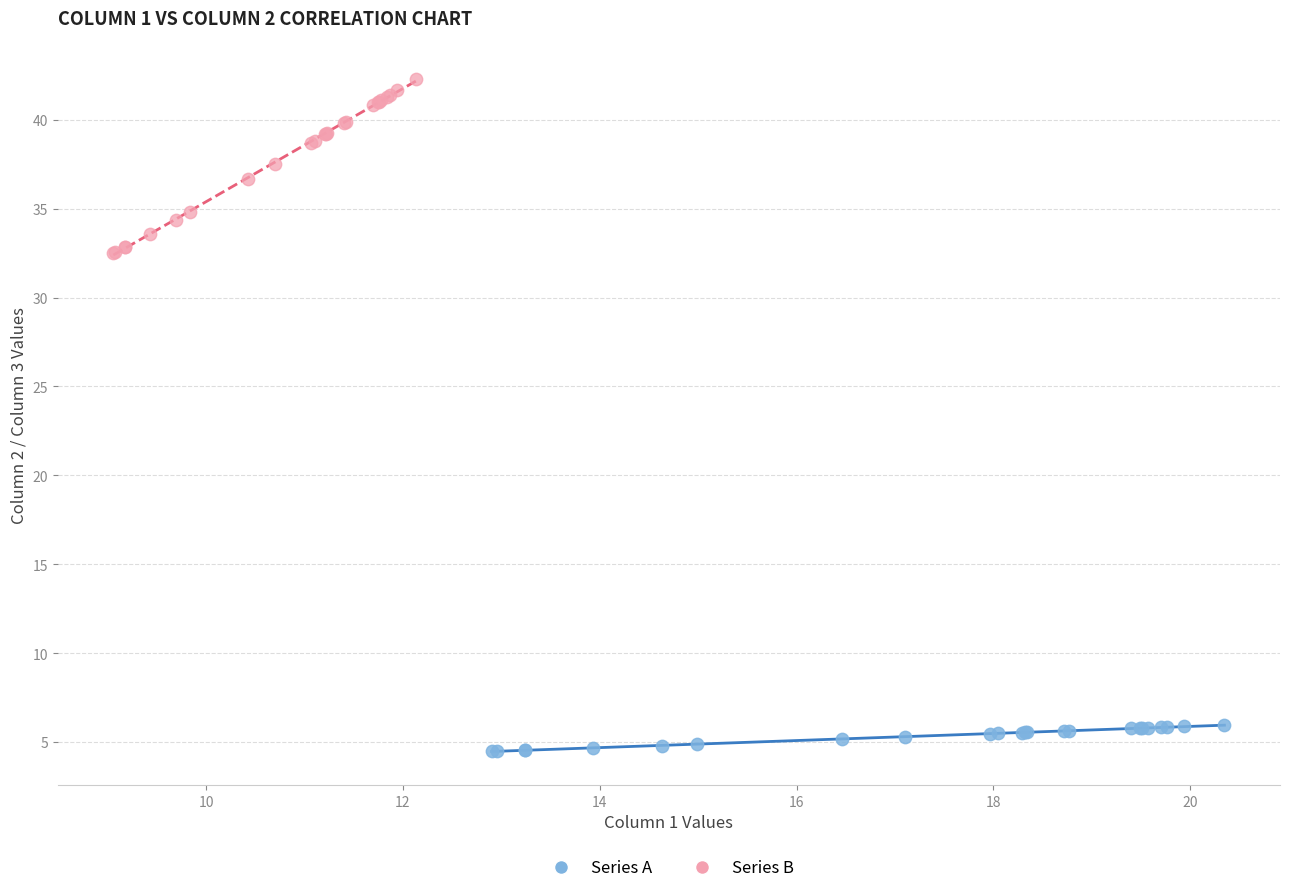

What are all the series names shown in the legend?

Series A, Series B